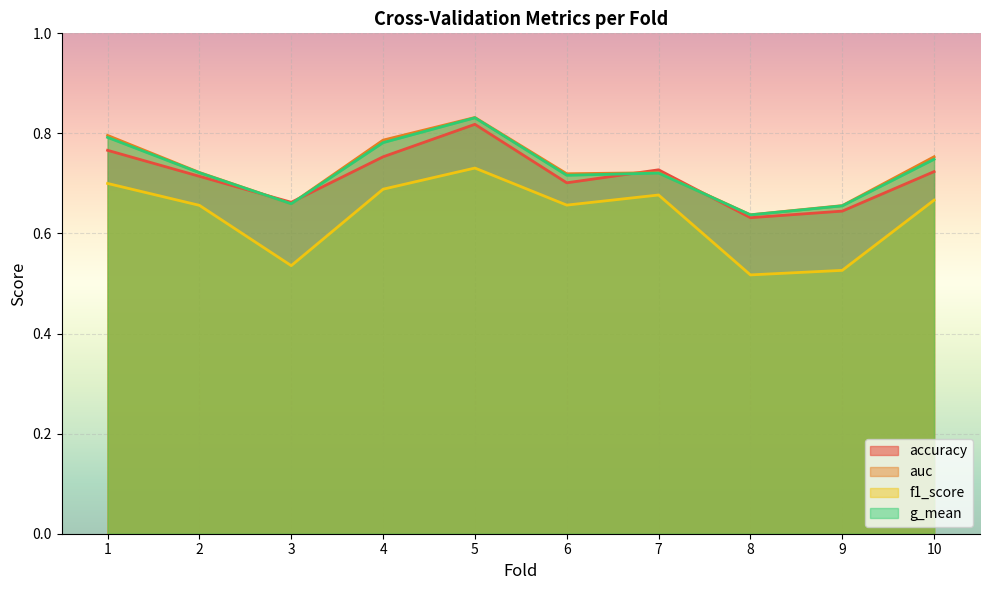

The accuracy series shows 0.4 at 8. True or false?

False